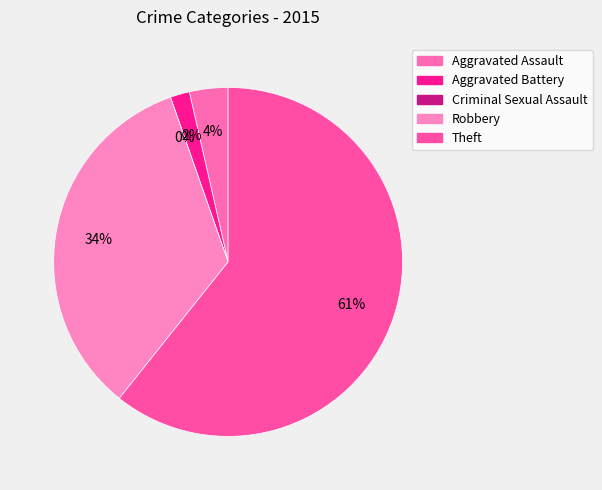

To the nearest percent, what percentage of the pie is Robbery?

34%